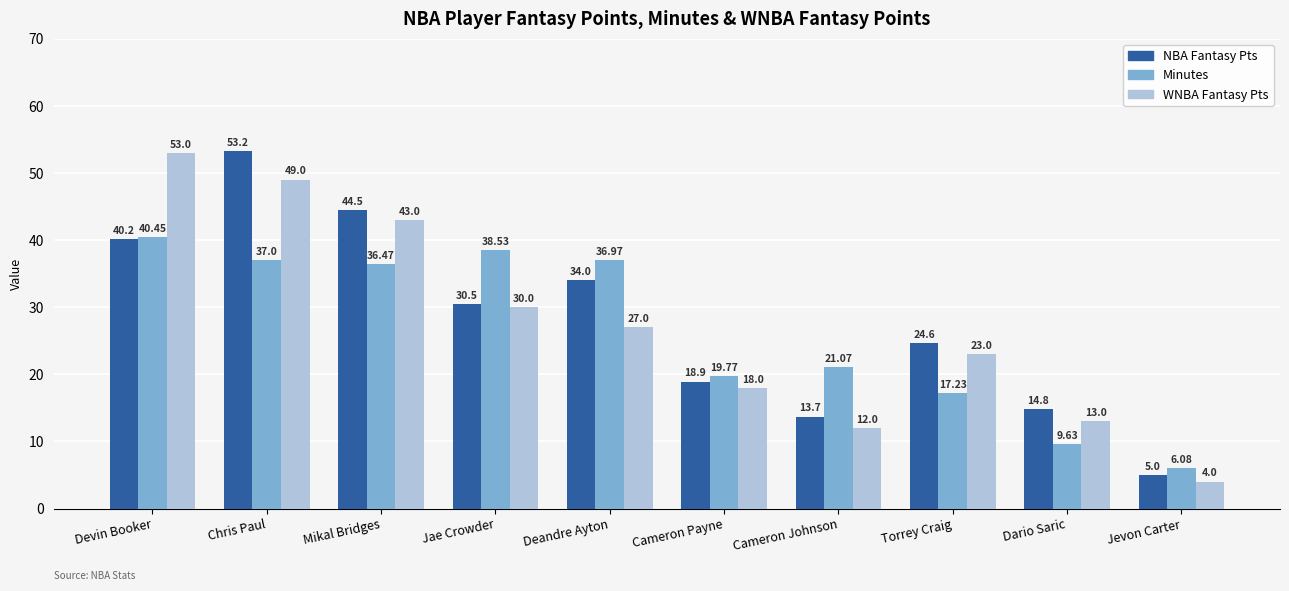

What is the total value across all series at Cameron Payne?

56.7